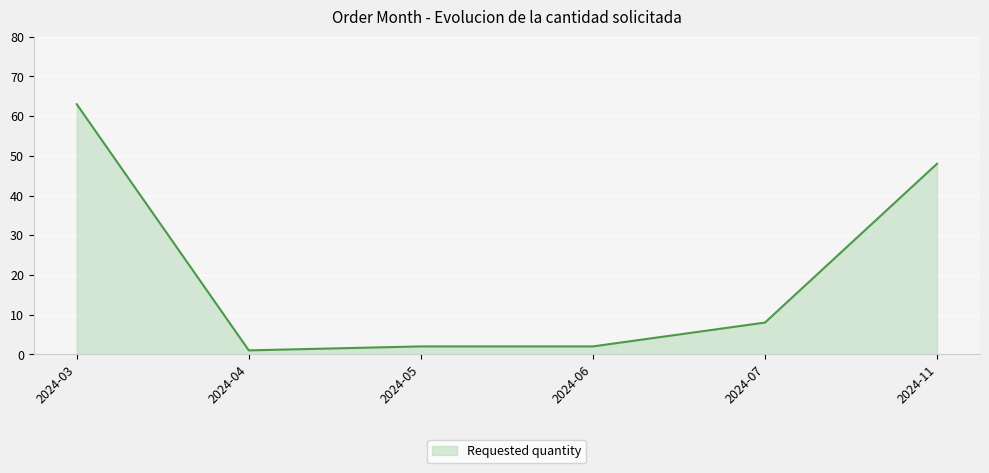

True or false: the data shows 14 at 2024-07.

False